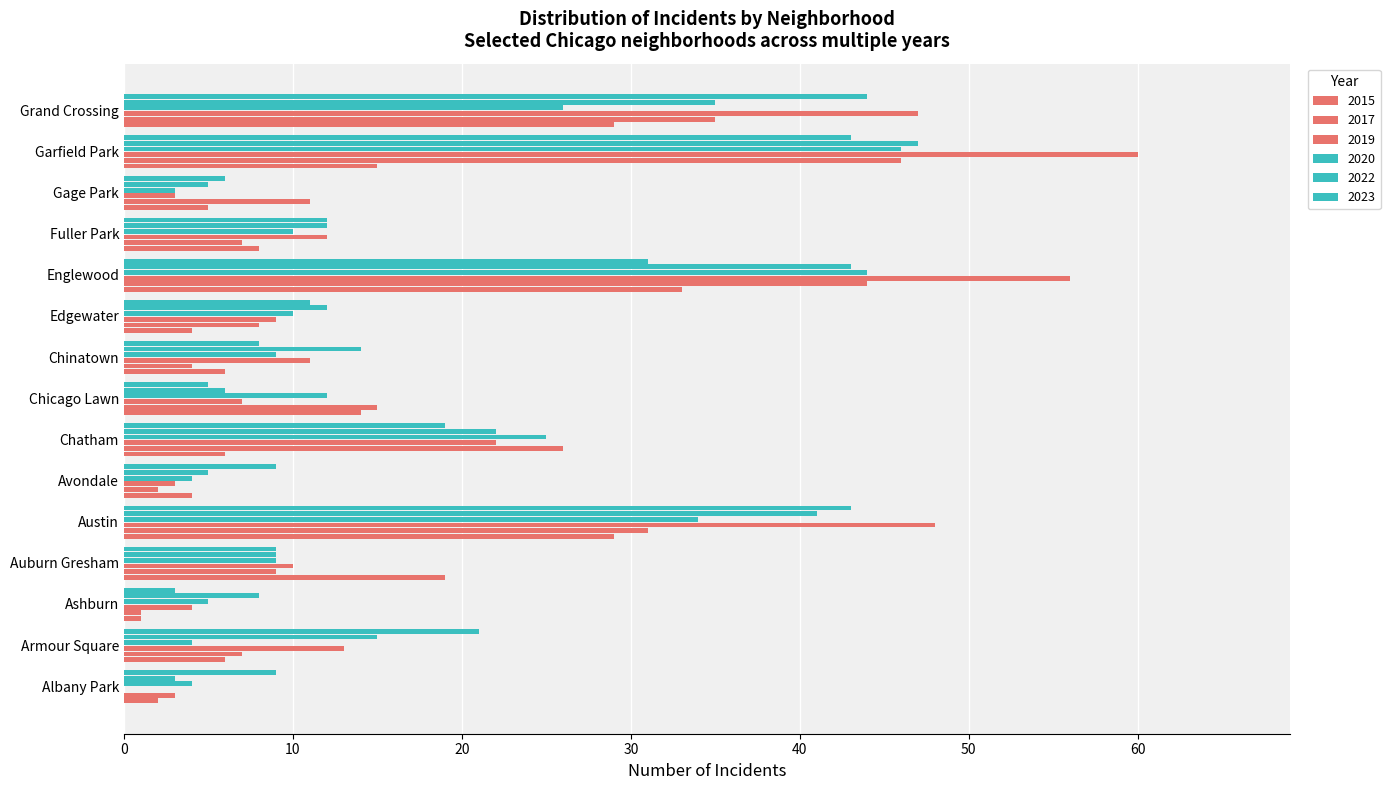

Reading left to right, what are all the values shown in this chart?

2015: Albany Park=2	Armour Square=6	Ashburn=1	Auburn Gresham=19	Austin=29	Avondale=4	Chatham=6	Chicago Lawn=14	Chinatown=6	Edgewater=4	Englewood=33	Fuller Park=8	Gage Park=5	Garfield Park=15	Grand Crossing=29
2017: Albany Park=3	Armour Square=7	Ashburn=1	Auburn Gresham=9	Austin=31	Avondale=2	Chatham=26	Chicago Lawn=15	Chinatown=4	Edgewater=8	Englewood=44	Fuller Park=7	Gage Park=11	Garfield Park=46	Grand Crossing=35
2019: Albany Park=0	Armour Square=13	Ashburn=4	Auburn Gresham=10	Austin=48	Avondale=3	Chatham=22	Chicago Lawn=7	Chinatown=11	Edgewater=9	Englewood=56	Fuller Park=12	Gage Park=3	Garfield Park=60	Grand Crossing=47
2020: Albany Park=4	Armour Square=4	Ashburn=5	Auburn Gresham=9	Austin=34	Avondale=4	Chatham=25	Chicago Lawn=12	Chinatown=9	Edgewater=10	Englewood=44	Fuller Park=10	Gage Park=3	Garfield Park=46	Grand Crossing=26
2022: Albany Park=3	Armour Square=15	Ashburn=8	Auburn Gresham=9	Austin=41	Avondale=5	Chatham=22	Chicago Lawn=6	Chinatown=14	Edgewater=12	Englewood=43	Fuller Park=12	Gage Park=5	Garfield Park=47	Grand Crossing=35
2023: Albany Park=9	Armour Square=21	Ashburn=3	Auburn Gresham=9	Austin=43	Avondale=9	Chatham=19	Chicago Lawn=5	Chinatown=8	Edgewater=11	Englewood=31	Fuller Park=12	Gage Park=6	Garfield Park=43	Grand Crossing=44